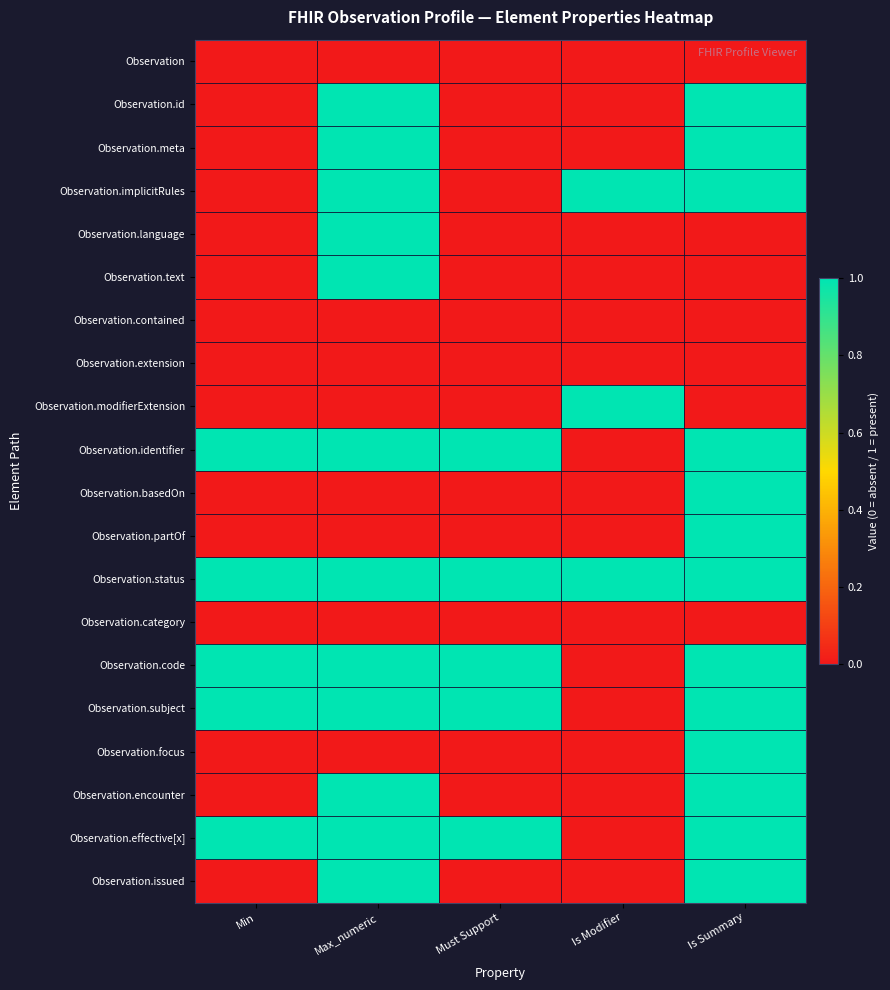

Between Min and Is Modifier, which is larger?

Min